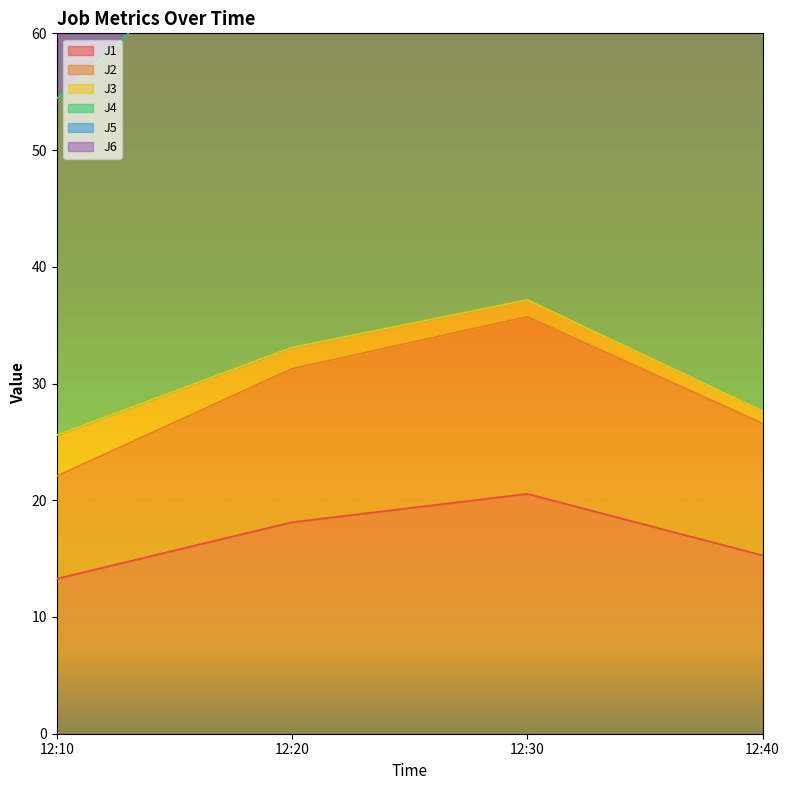

Which series has the widest spread of values?

J5